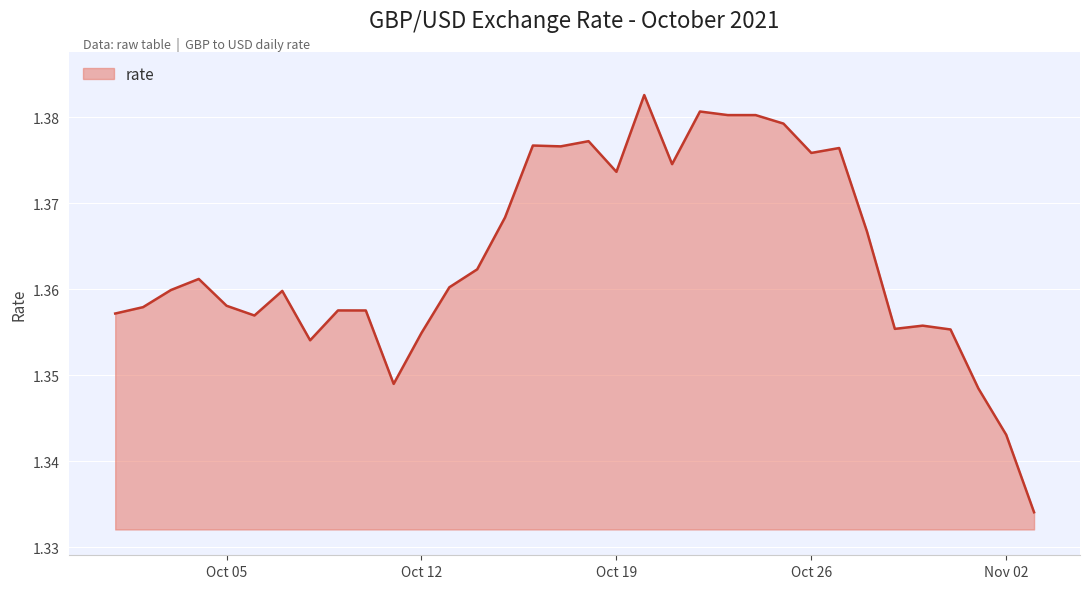

How many lines are shown in the chart?

1